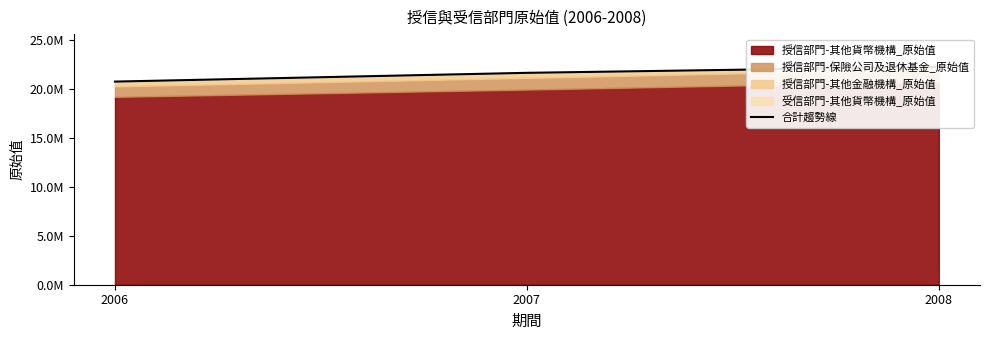

What is the maximum value shown in the chart?

22294524